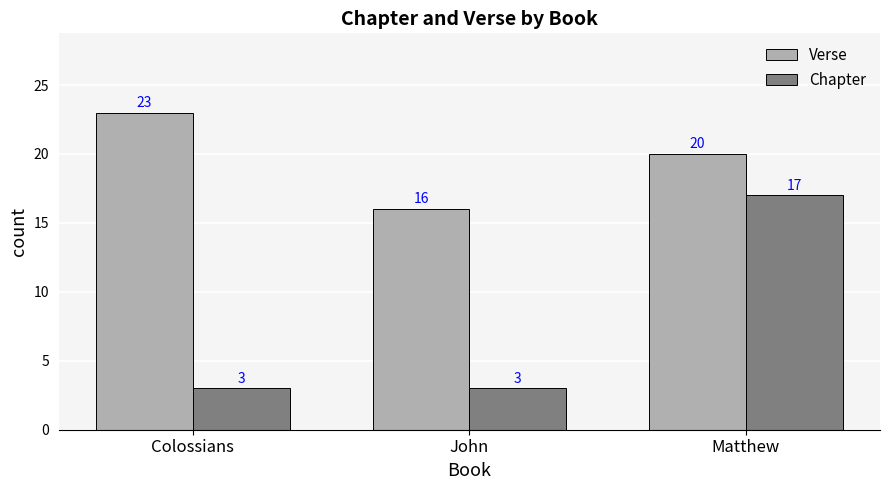

What is the difference between the Verse values at Colossians and John?

7